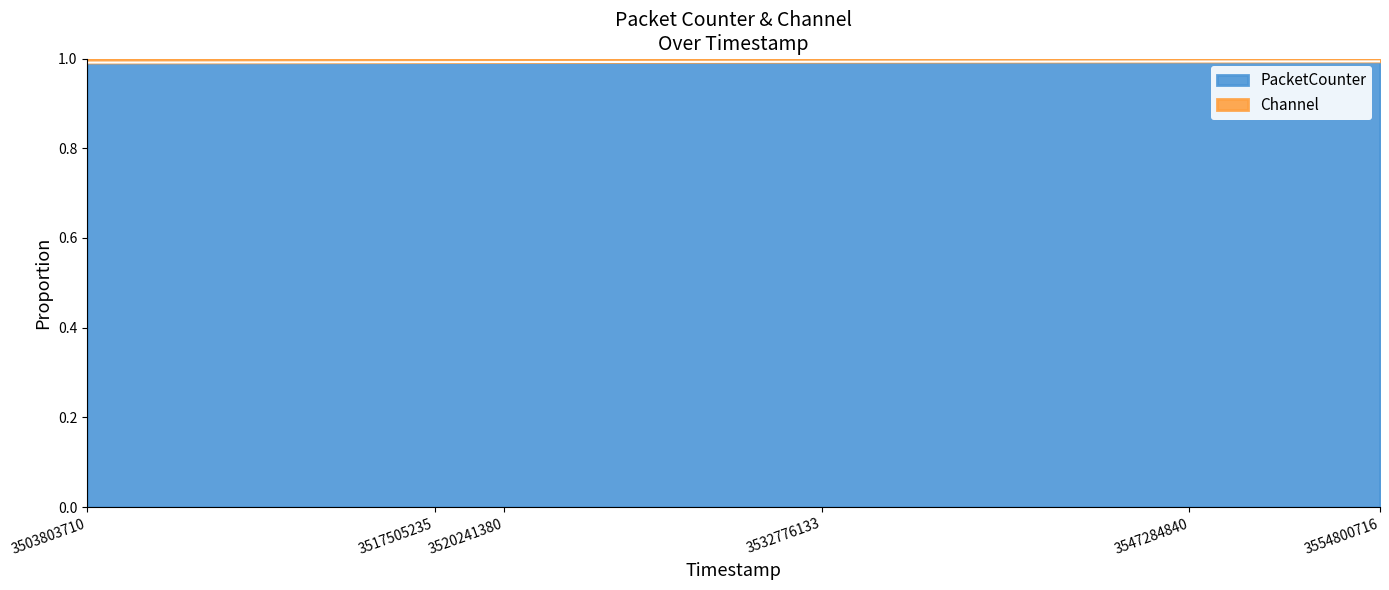

True or false: the data shows 0.5 at 3517505235.

False